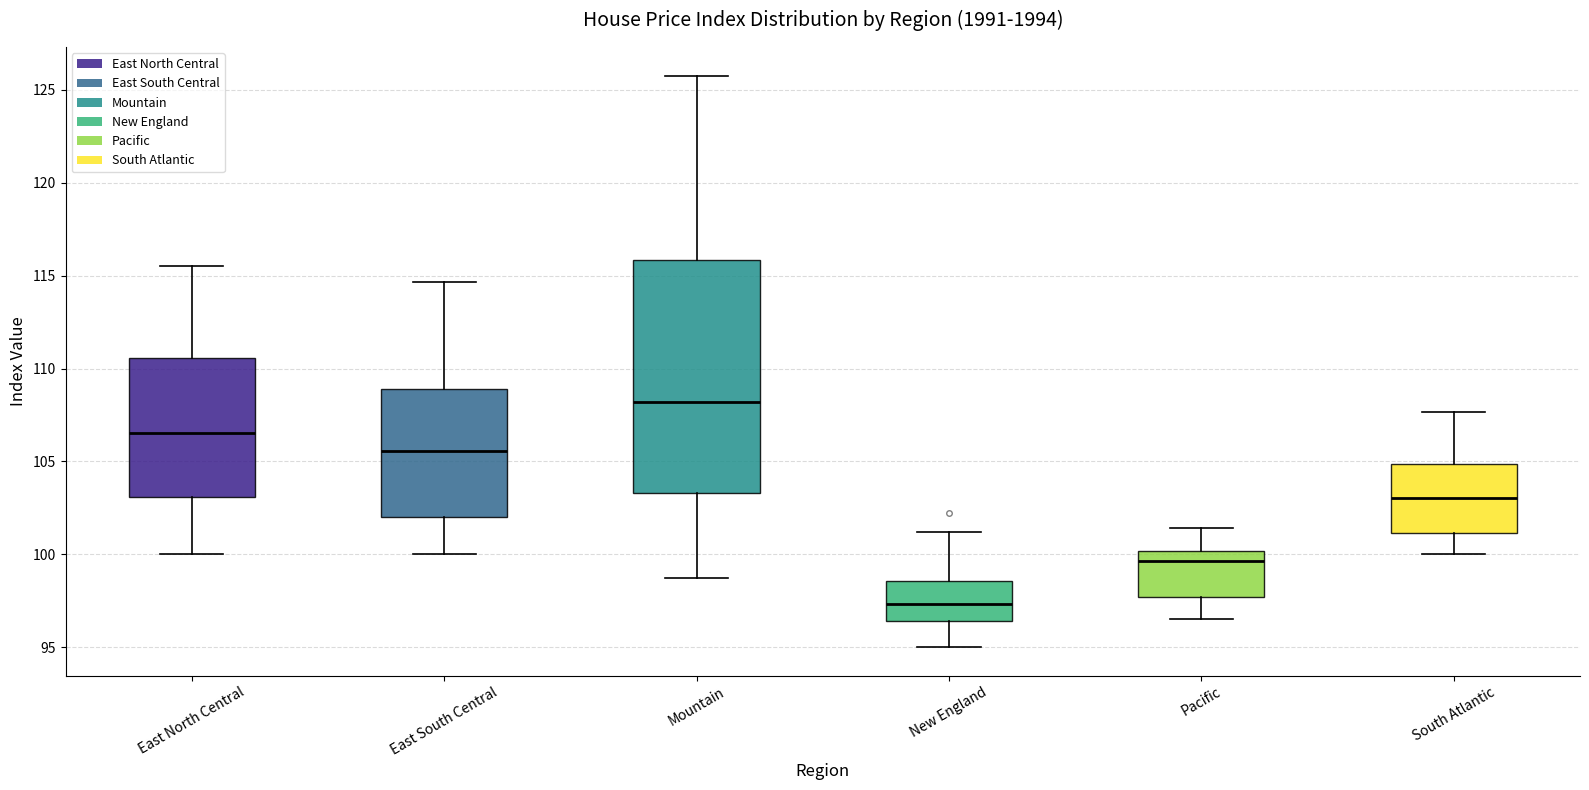

Where does the median line of the box for South Atlantic sit on the y-axis? The values are not printed on the chart, so give them approximately, as read against the axis.

103.0